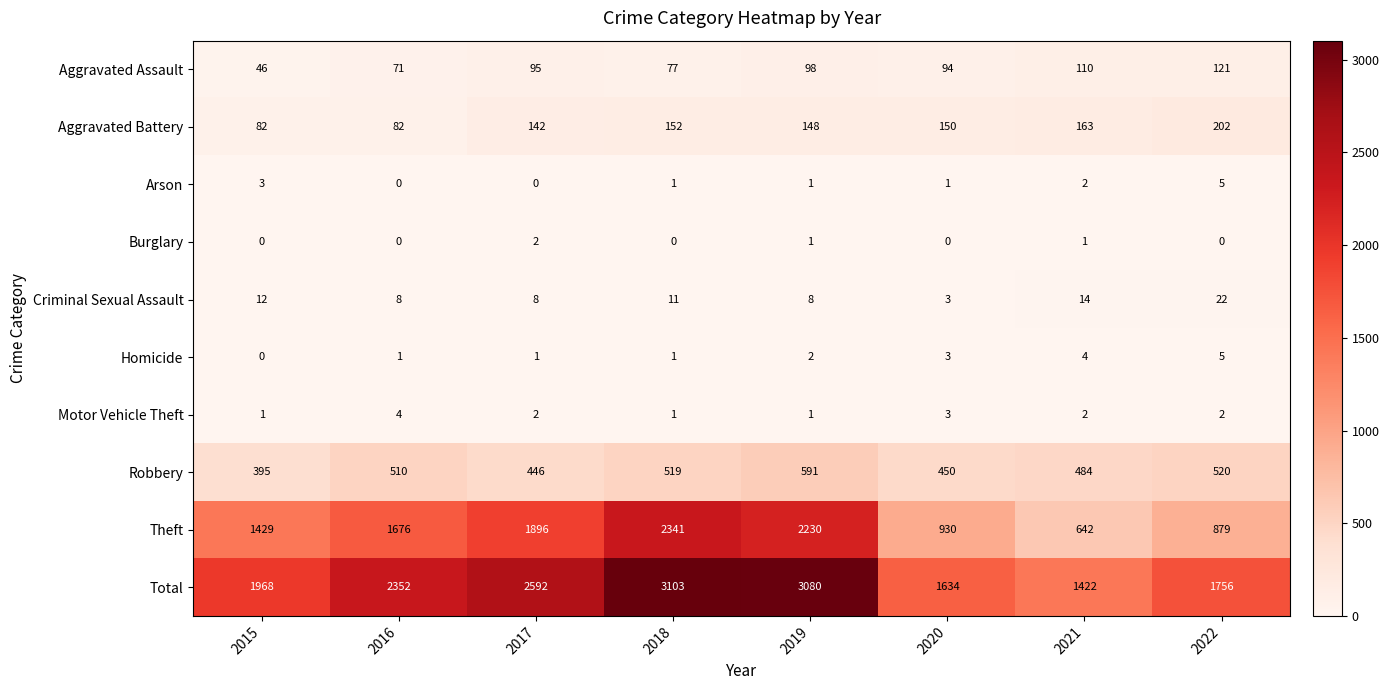

How many values in Burglary are above zero?

3